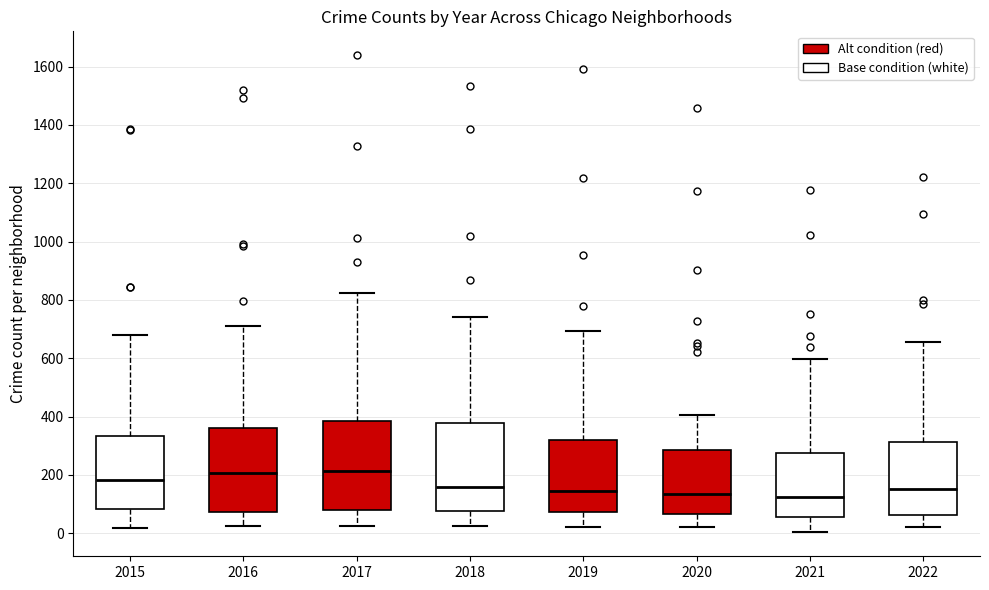

Reading left to right, transcribe this box plot: for each box, give where its median line is, the range the box spans, and where its two whiskers end, as read against the y-axis. The values are not printed on the chart, so give them approximately, as read against the axis.

2015: median 180, box 80 to 340, whiskers 20 to 680
2016: median 200, box 80 to 360, whiskers 20 to 720
2017: median 220, box 80 to 380, whiskers 20 to 820
2018: median 160, box 80 to 380, whiskers 20 to 740
2019: median 140, box 80 to 320, whiskers 20 to 700
2020: median 140, box 60 to 280, whiskers 20 to 400
2021: median 120, box 60 to 280, whiskers 0 to 600
2022: median 160, box 60 to 320, whiskers 20 to 660